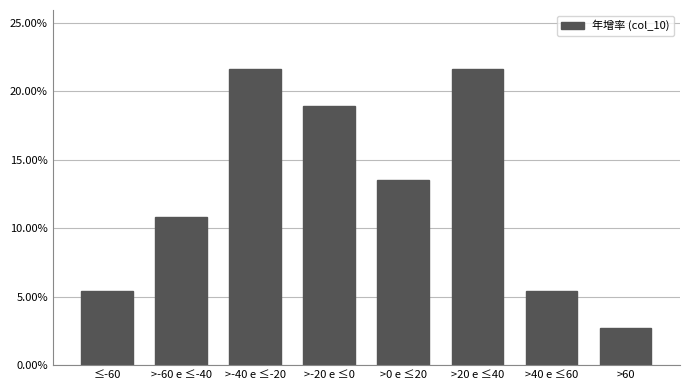

Reading right to left, list all the values displayed in this chart.

2.7	5.4	21.6	13.5	18.9	21.6	10.8	5.4